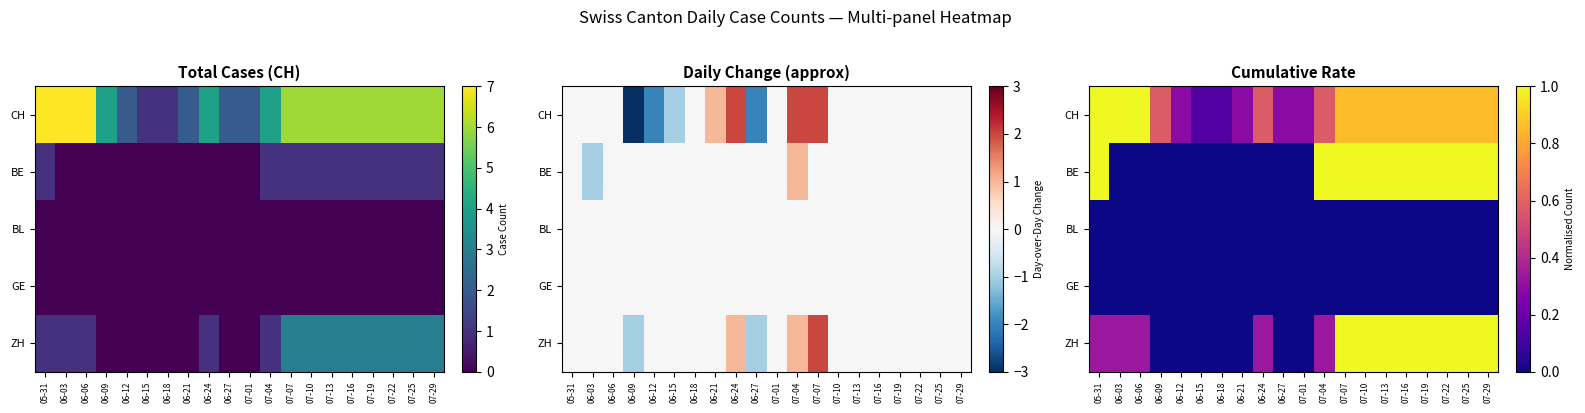

Which category has the lowest value across all series?

06-03